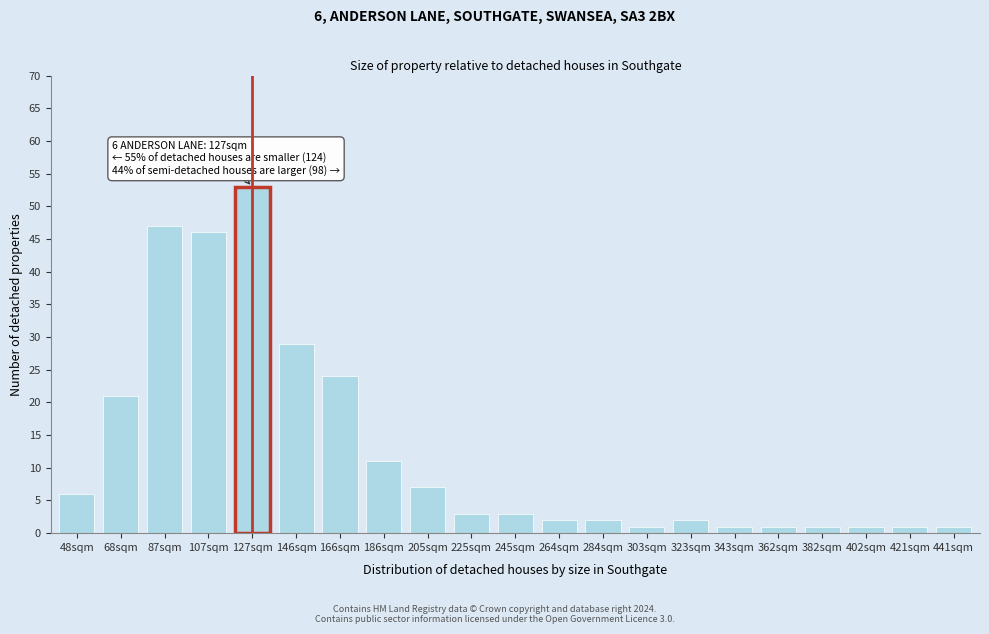

Reading left to right, list all the values displayed in this chart.

6	21	47	46	53	29	24	11	7	3	3	2	2	1	2	1	1	1	1	1	1